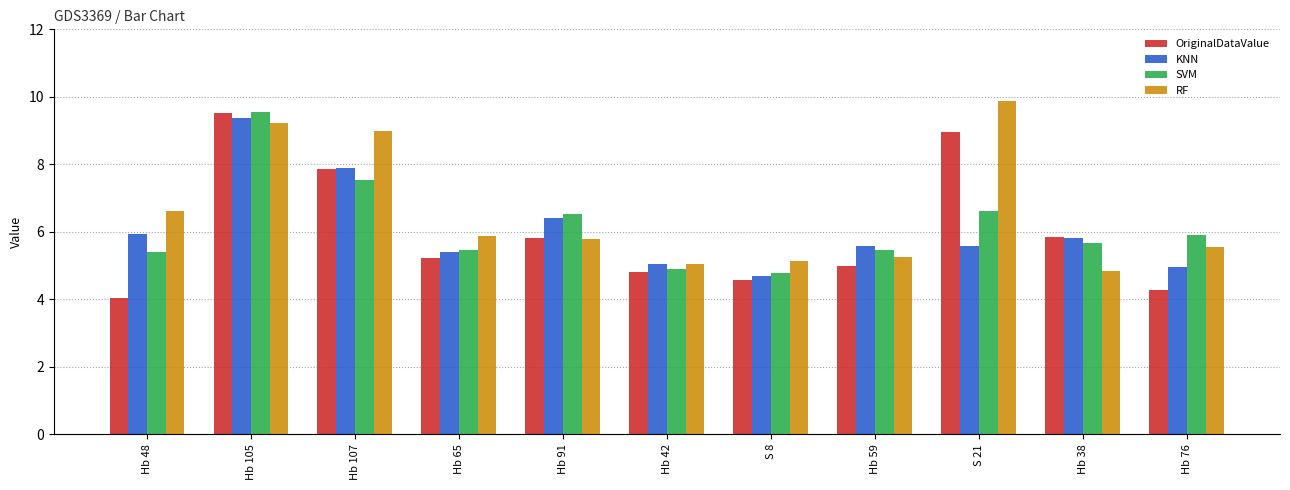

At which category is the sum across all series the highest?

Hb 105